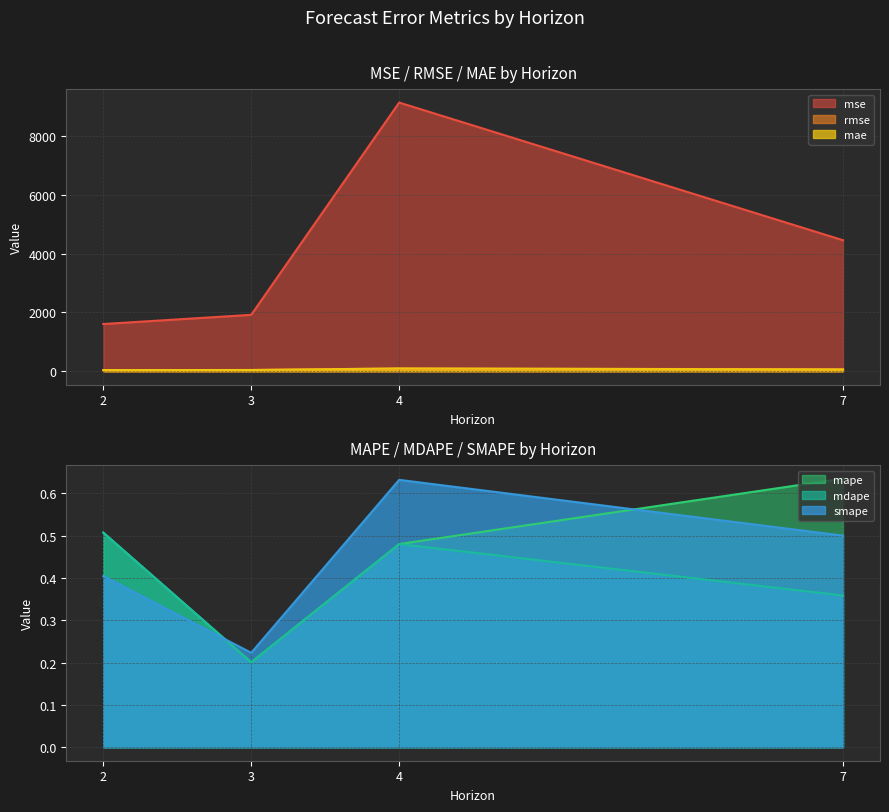

What is the greatest value displayed?

9137.9